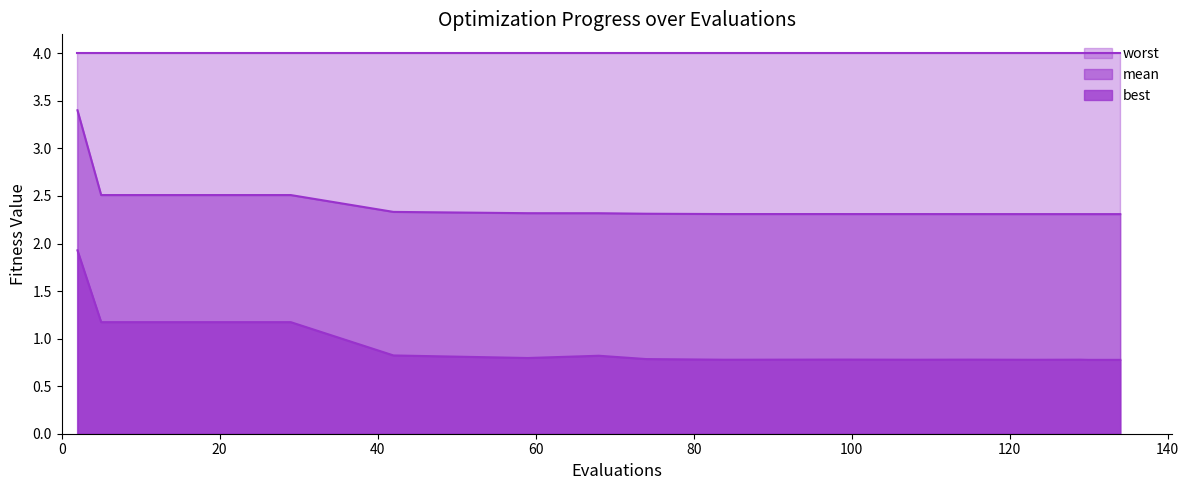

True or false: best and mean intersect in this chart.

False